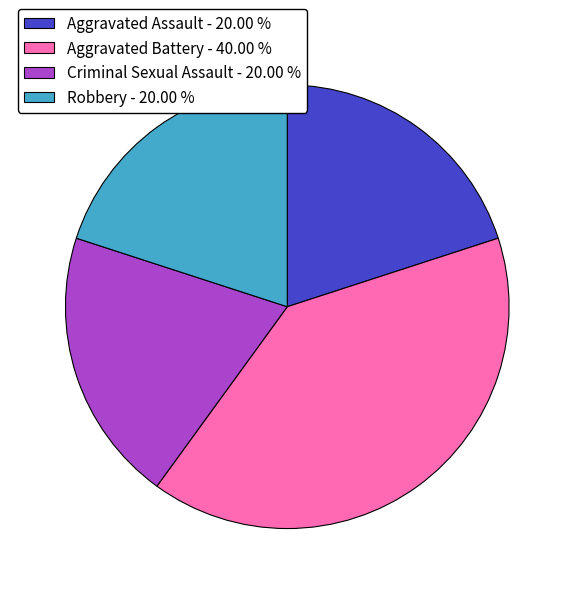

Is it true that Aggravated Battery is 40% of the pie?

True